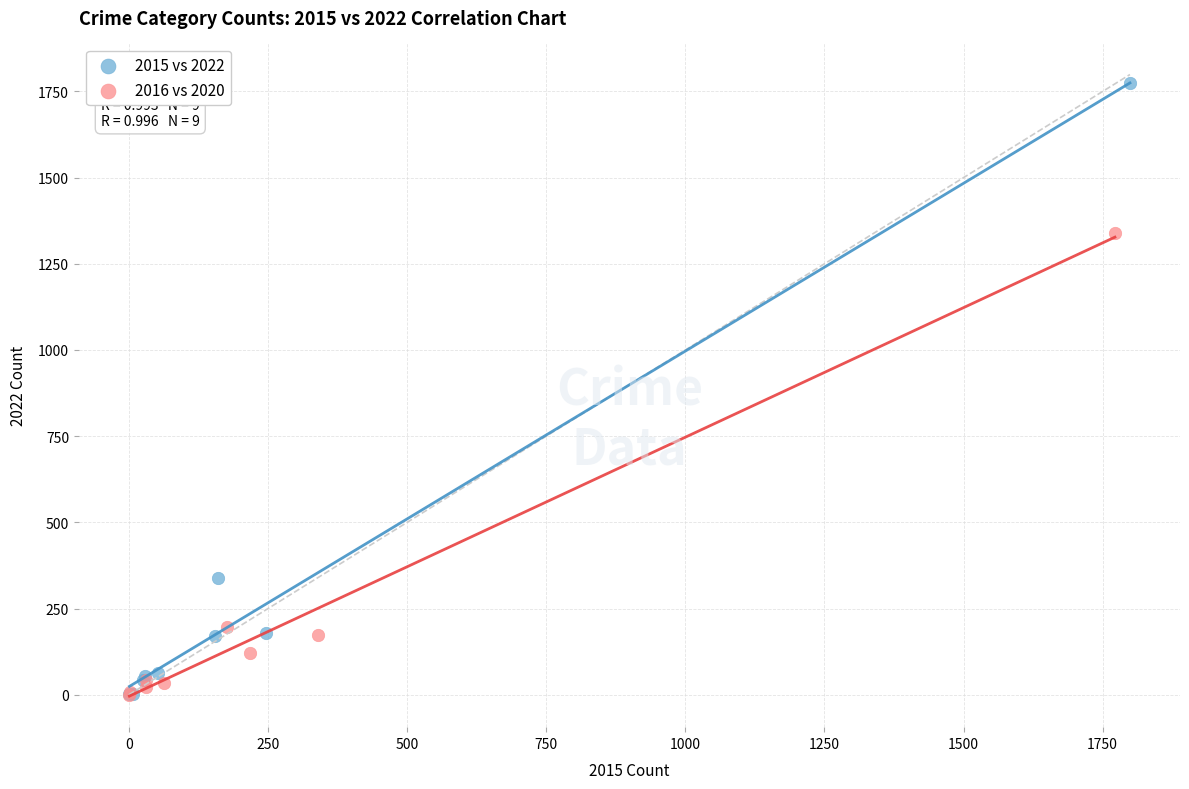

Which series has the widest spread of Y values?

2015 vs 2022